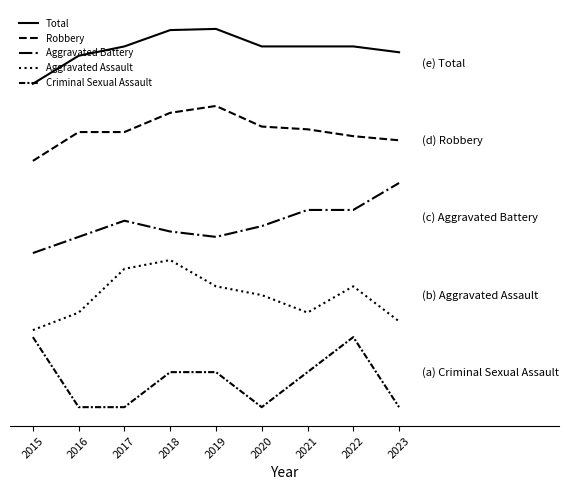

At which category is the sum across all series the highest?

2018